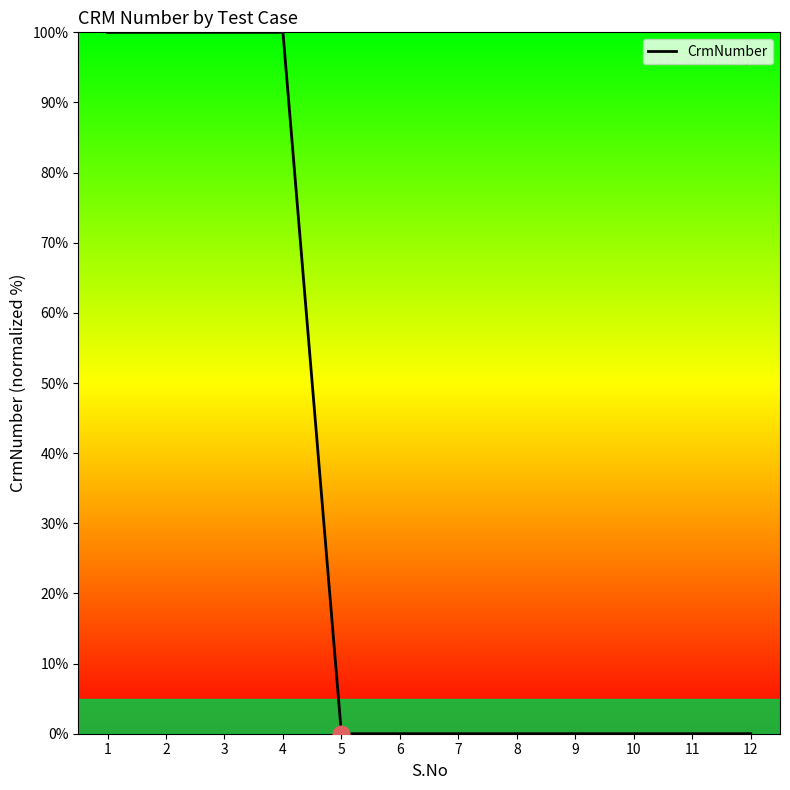

What is the greatest value displayed?

100